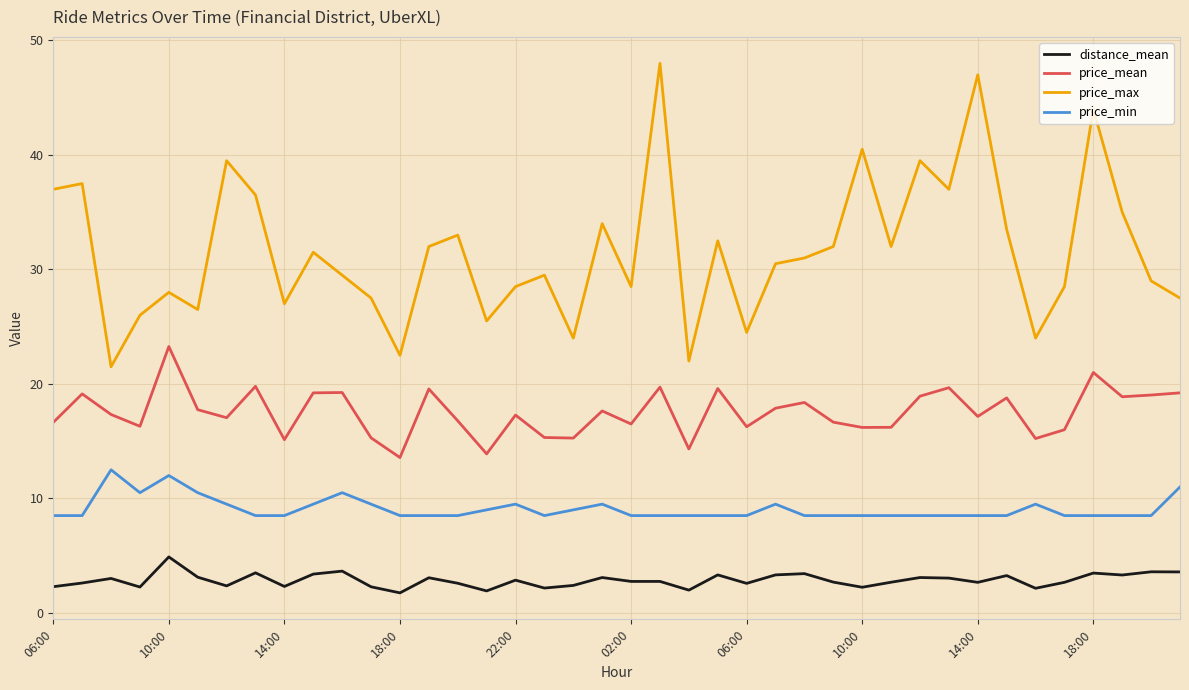

Which series has the widest spread of values?

price_max